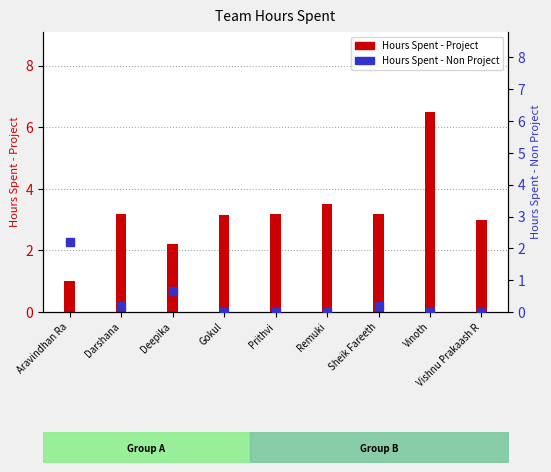

Which series contains the lowest Y value?

Hours Spent - Non Project